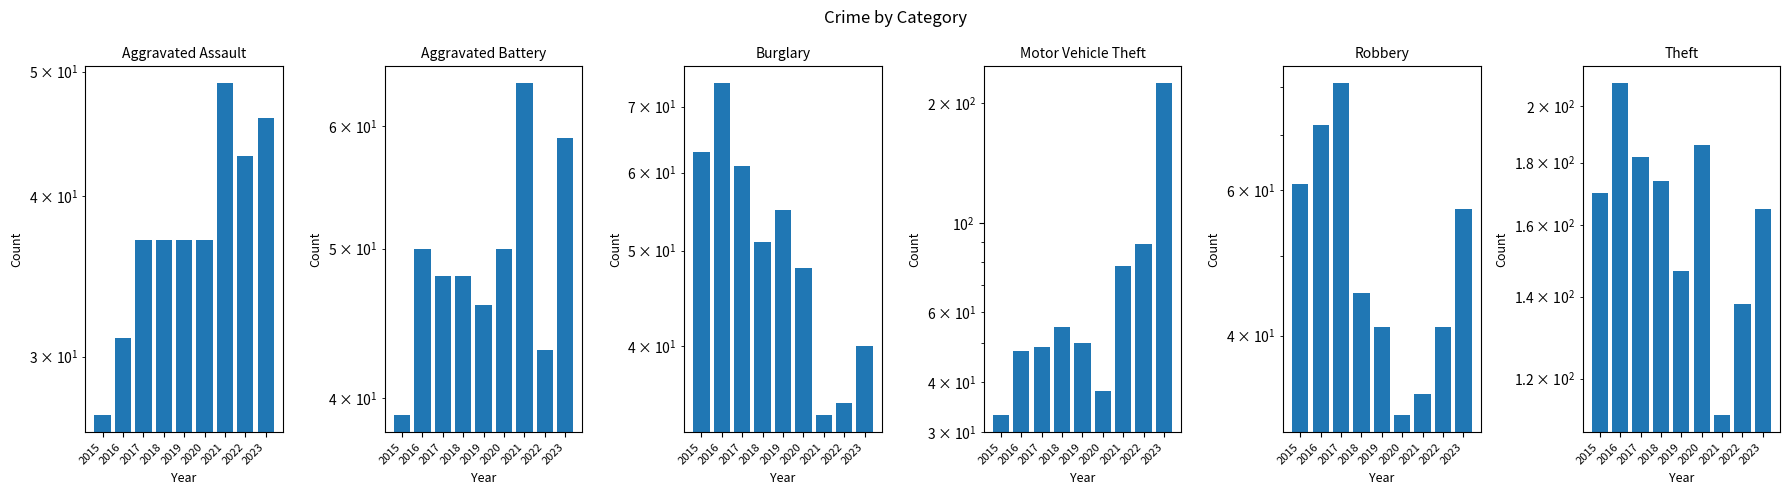

Between 2016 and 2020, which is larger?

2020